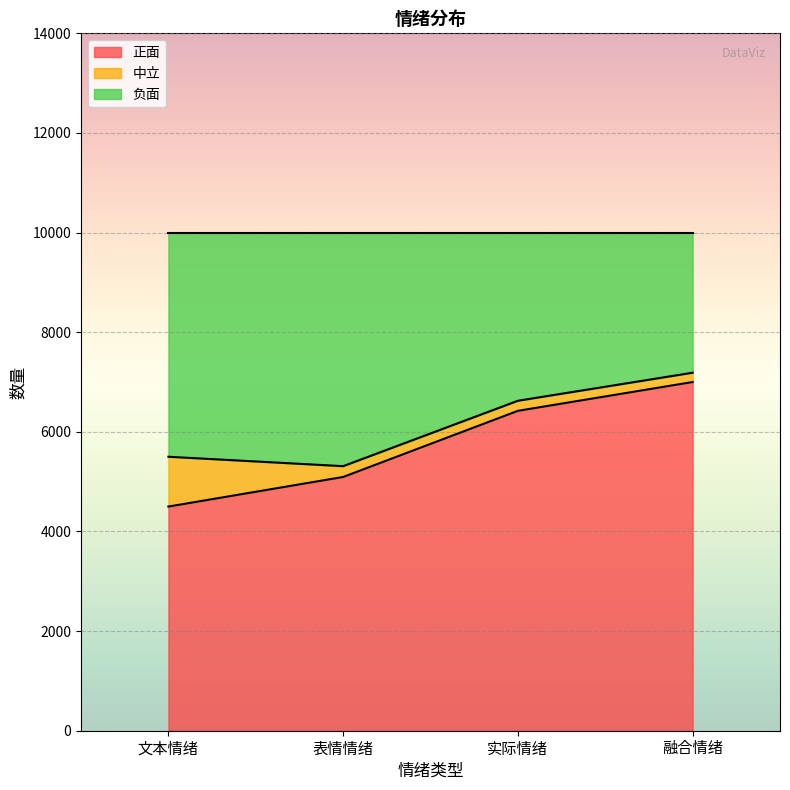

What position from the left is 表情情绪?

2